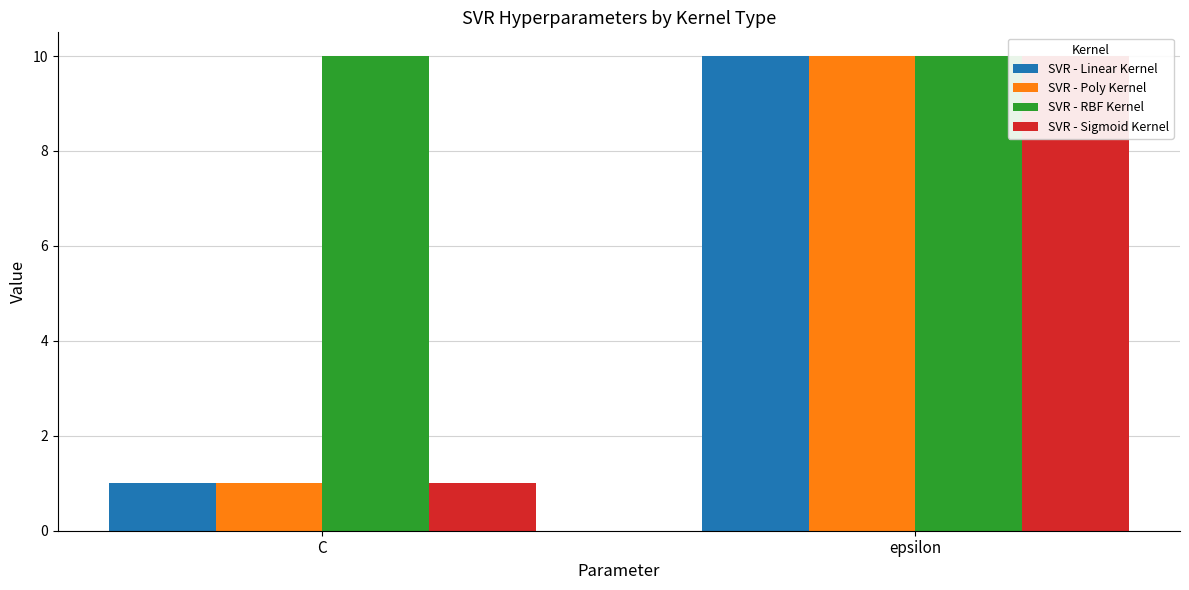

Which has a higher value, C or epsilon?

epsilon